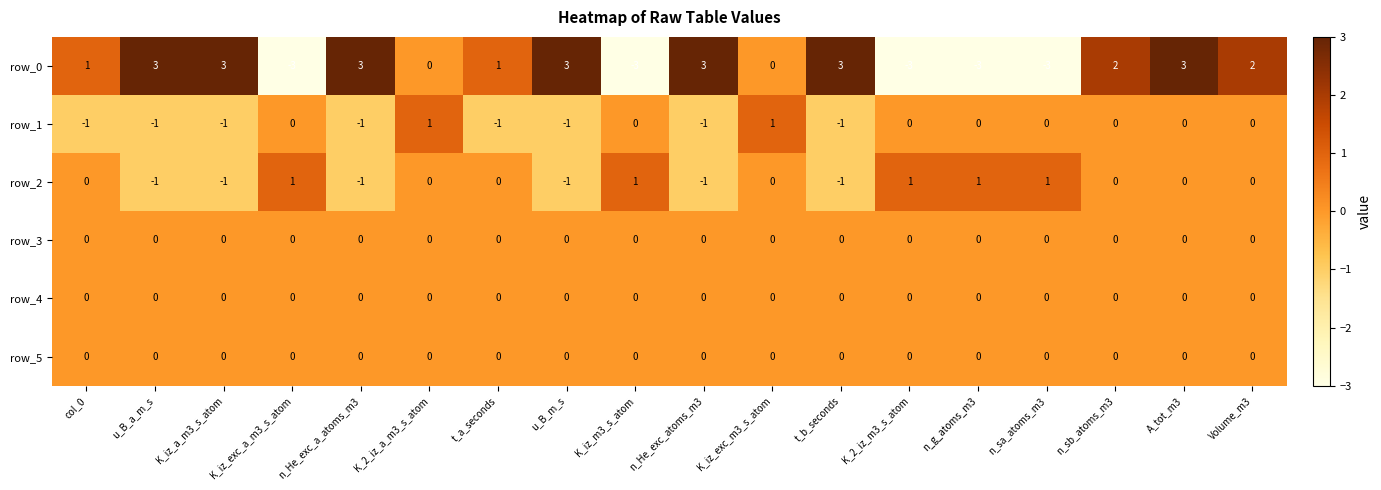

Which series has the widest spread of values?

row_0